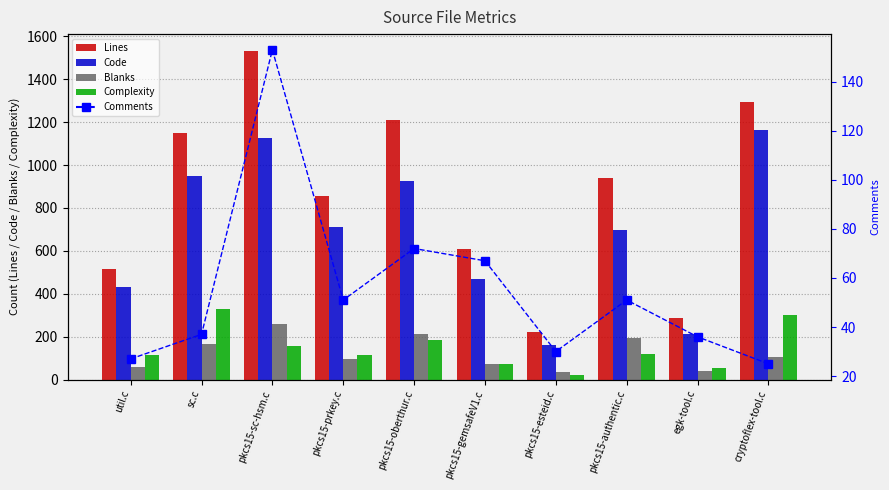

Which category has the lowest value in the Code series?

pkcs15-esteid.c